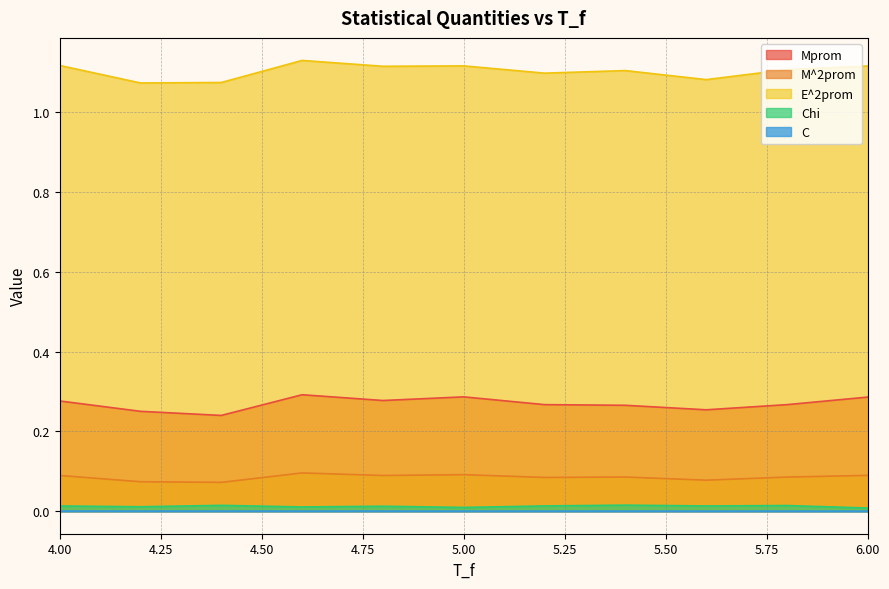

True or false: M^2prom and Mprom intersect in this chart.

False